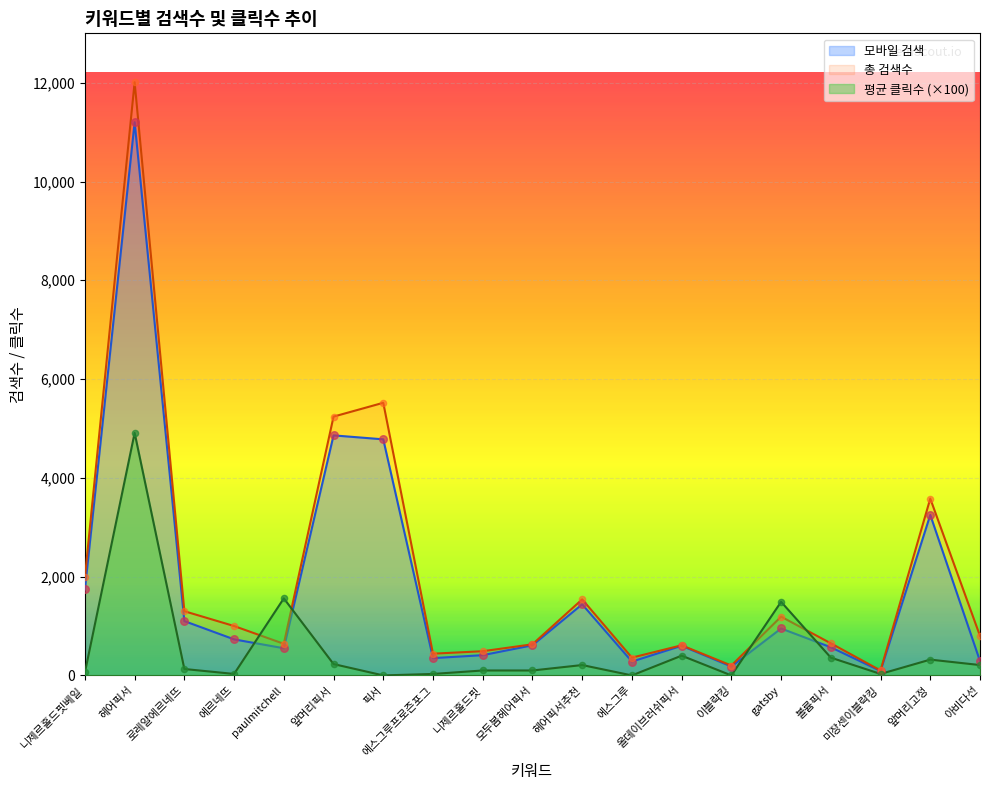

Which series contains the highest Y value?

총 검색수